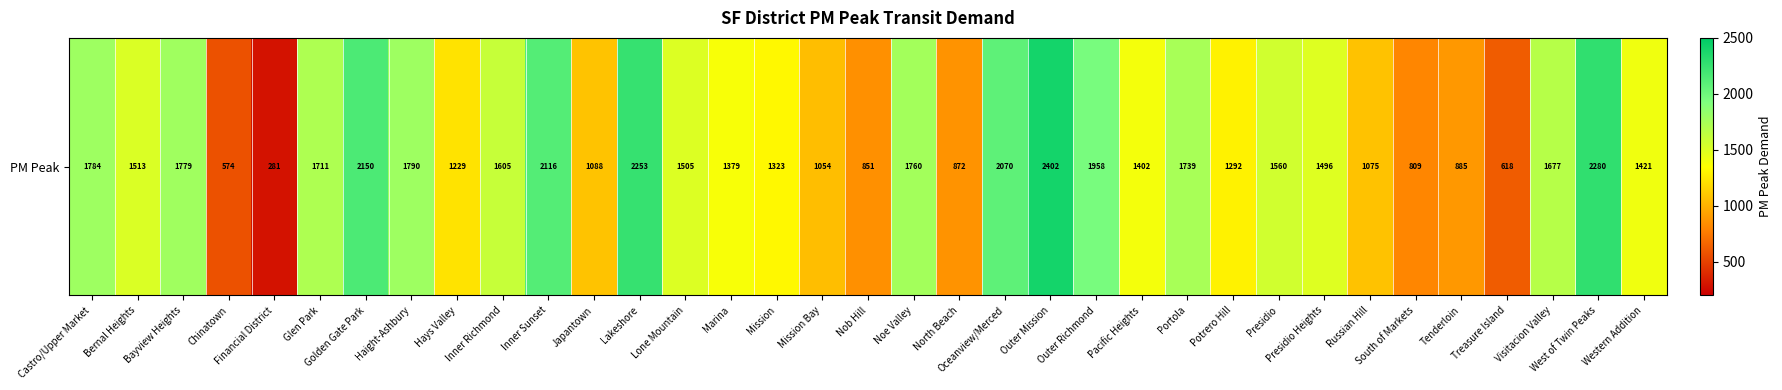

True or false: the data shows 1421 at Western Addition.

True